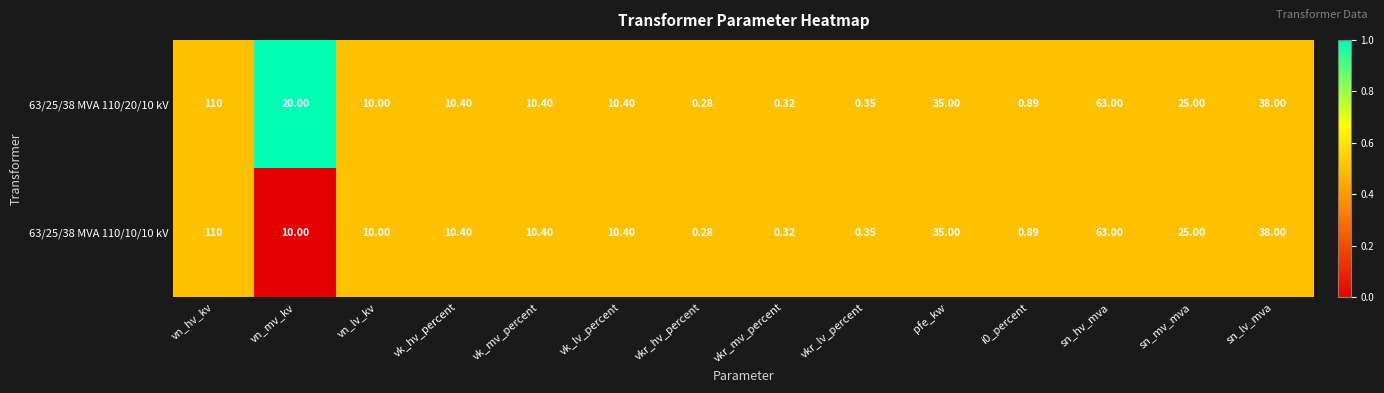

Is the value of 63/25/38 MVA 110/10/10 kV at vkr_mv_percent greater than the value of 63/25/38 MVA 110/20/10 kV at vkr_hv_percent?

Yes